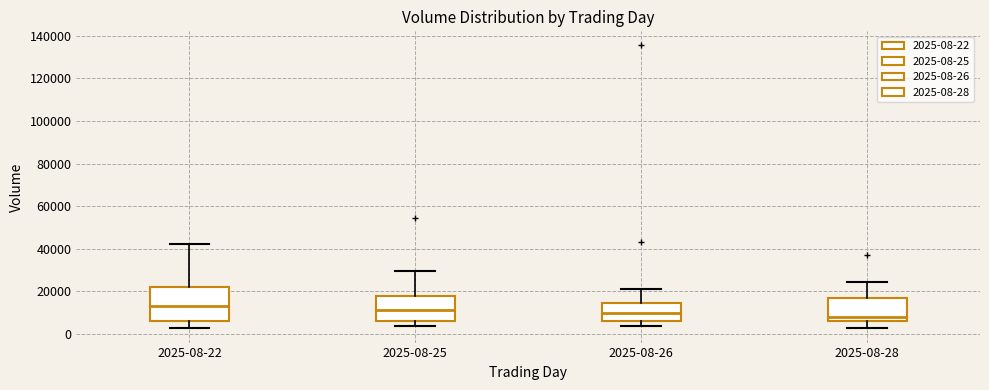

Where does the lower whisker of the box for 2025-08-28 end on the y-axis? The values are not printed on the chart, so give them approximately, as read against the axis.

2000